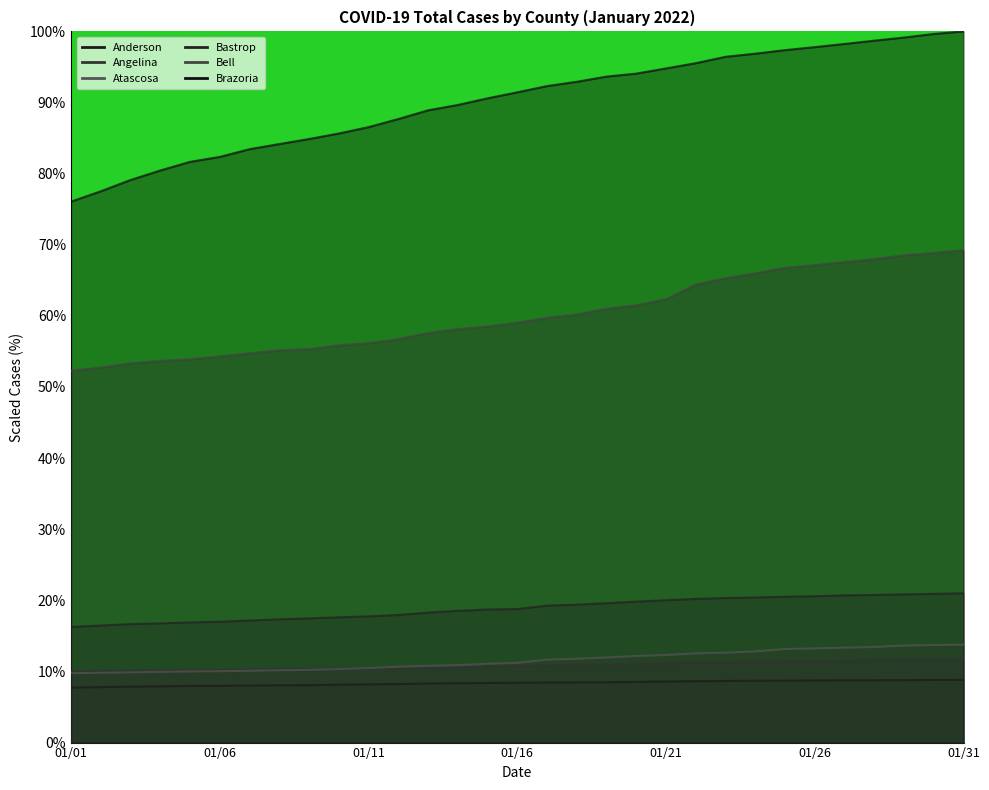

At which category does the chart reach its minimum across all series?

01/01